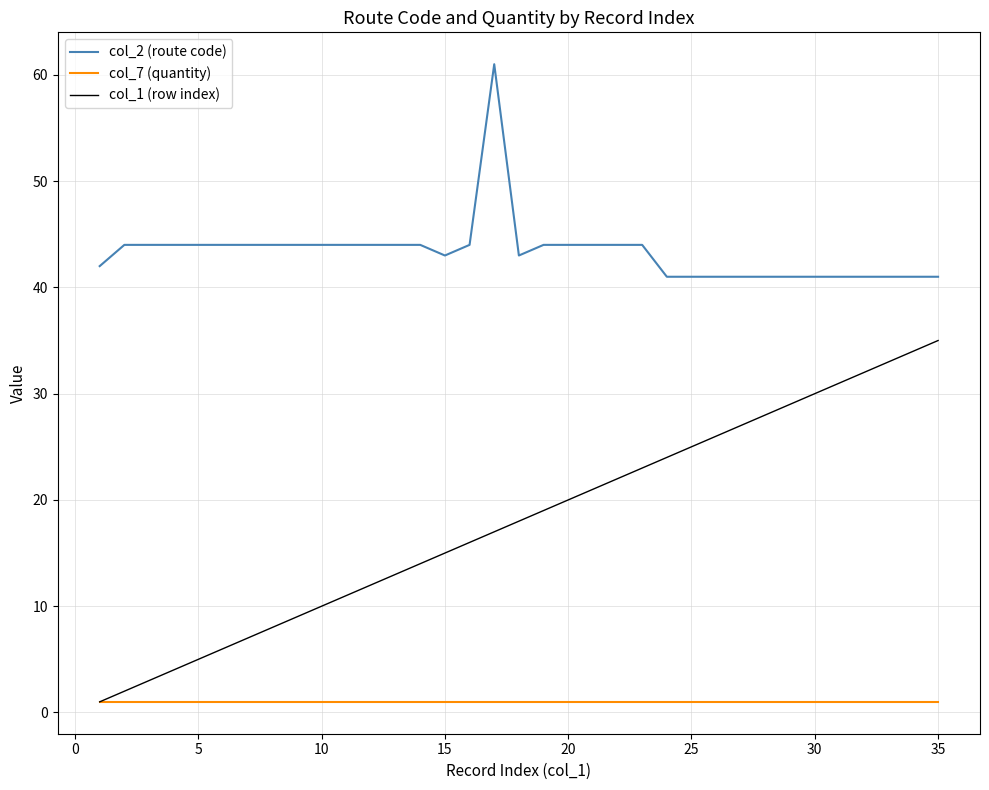

What is the greatest value displayed?

61